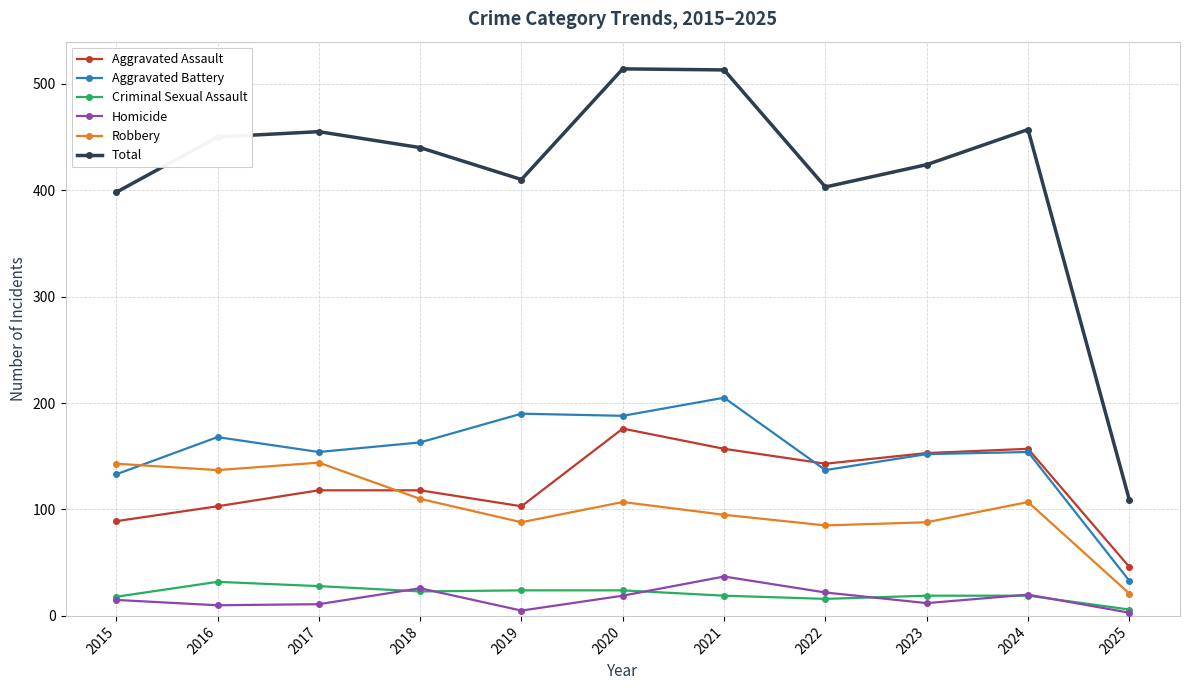

How many lines are shown in the chart?

6